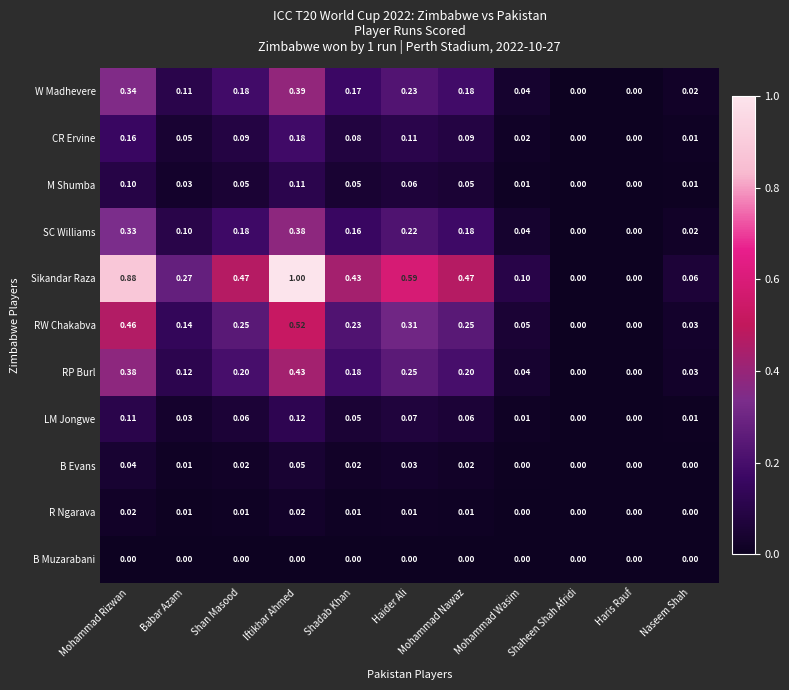

Which series has the largest range (max minus min)?

Sikandar Raza